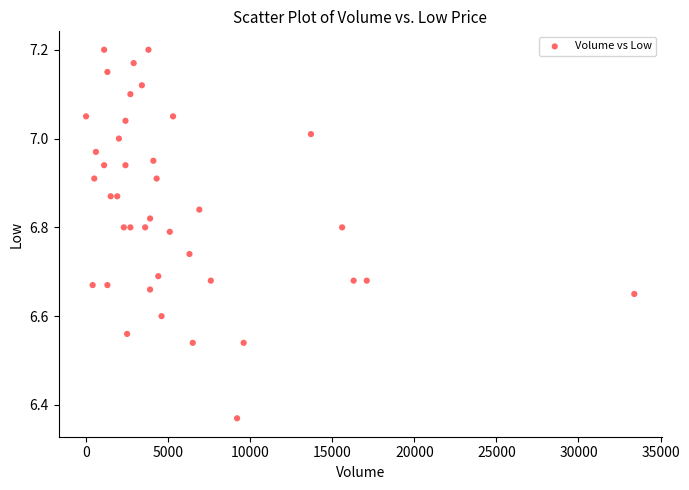

What is the range of Y values (max minus min)?

0.8